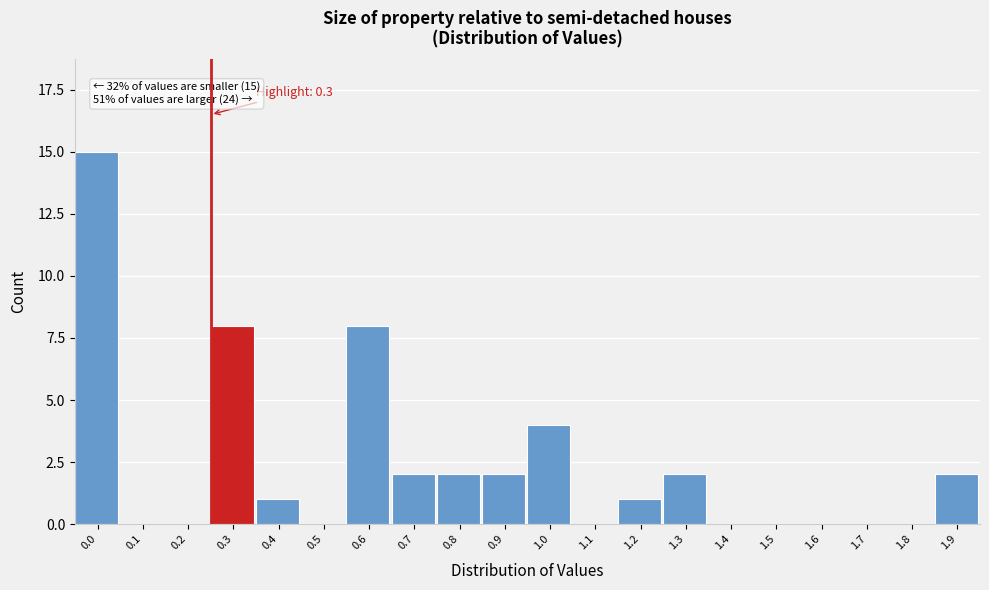

Reading left to right, extract all data points from this chart.

0.0=15	0.1=0	0.2=0	0.3=8	0.4=1	0.5=0	0.6=8	0.7=2	0.8=2	0.9=2	1.0=4	1.1=0	1.2=1	1.3=2	1.4=0	1.5=0	1.6=0	1.7=0	1.8=0	1.9=2